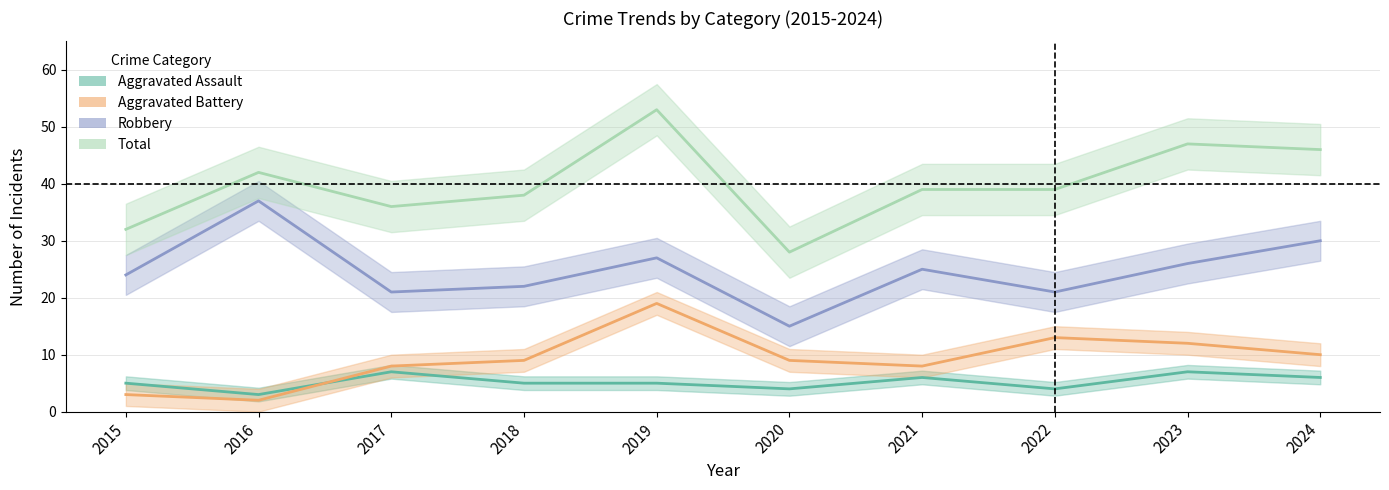

True or false: Aggravated Battery has a value of 19 at 2019.

True